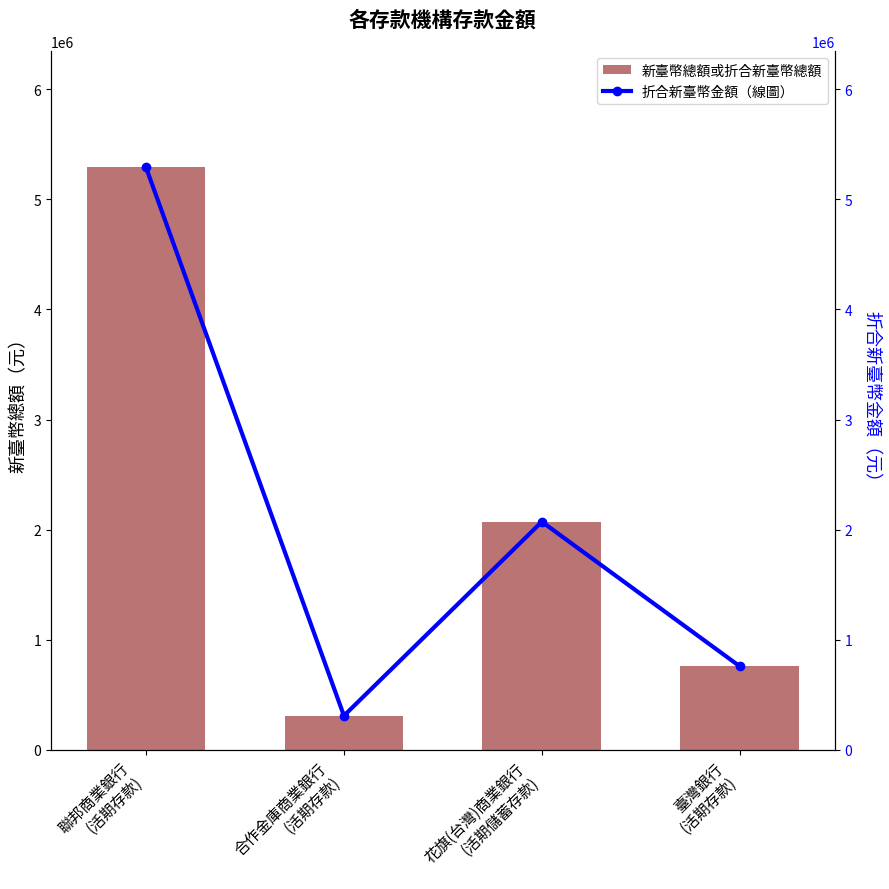

List the labels in order of 折合新臺幣金額（線圖） value, largest first.

聯邦商業銀行
(活期存款), 花旗(台灣)商業銀行
(活期儲蓄存款), 臺灣銀行
(活期存款), 合作金庫商業銀行
(活期存款)